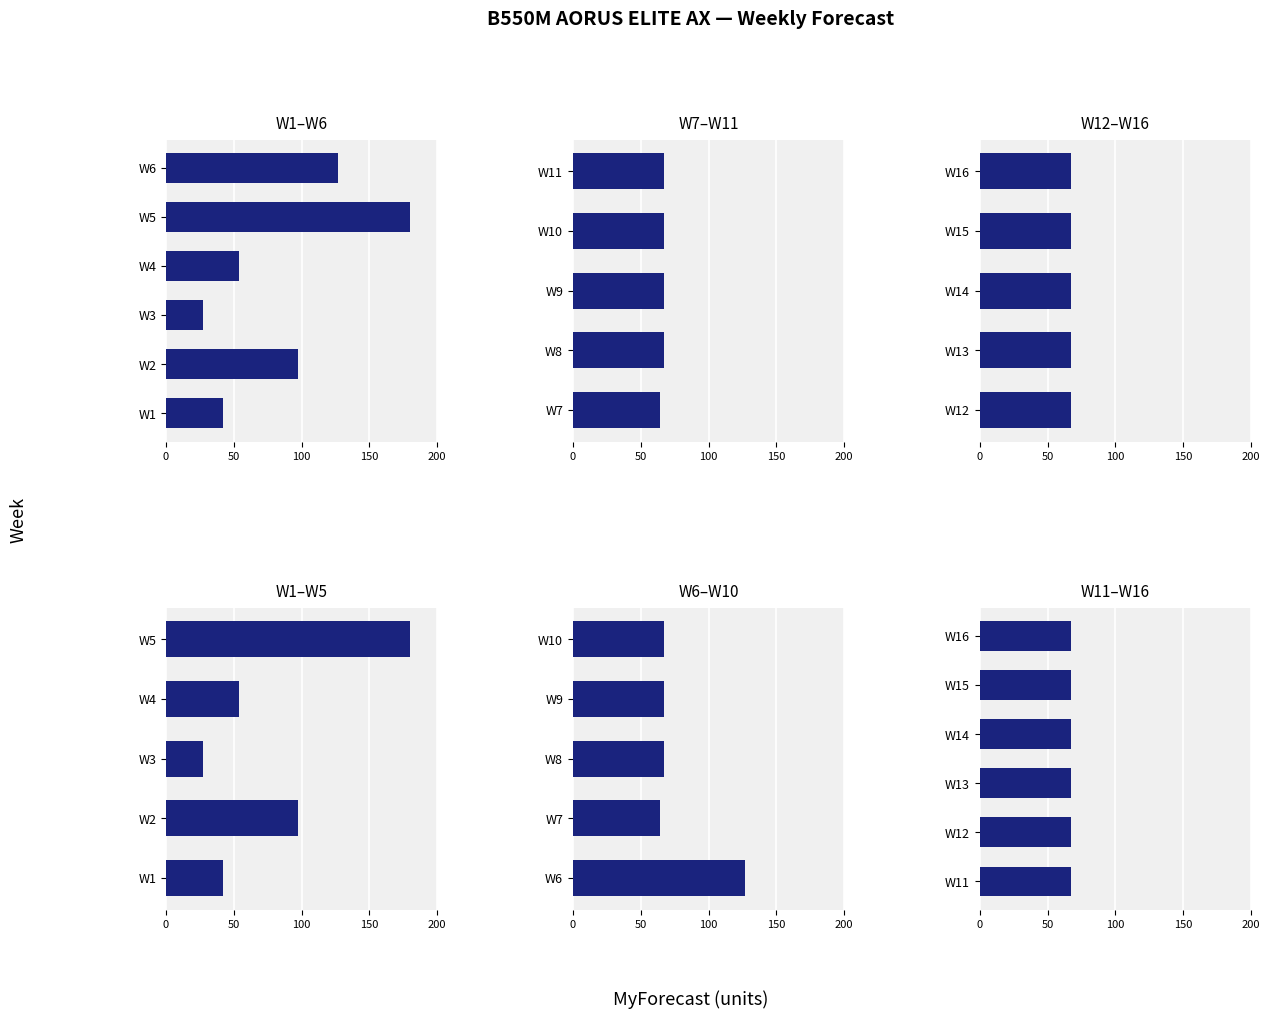

List the labels in order of value, smallest first.

W3, W1, W4, W7, W8, W9, W10, W11, W12, W13, W14, W15, W16, W2, W6, W5